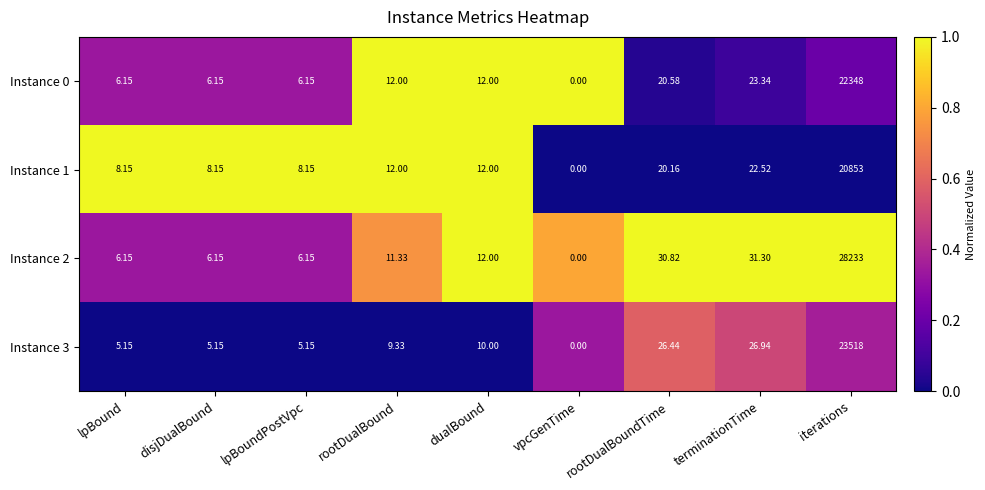

Is the value of Instance 1 at terminationTime greater than the value of Instance 2 at terminationTime?

No